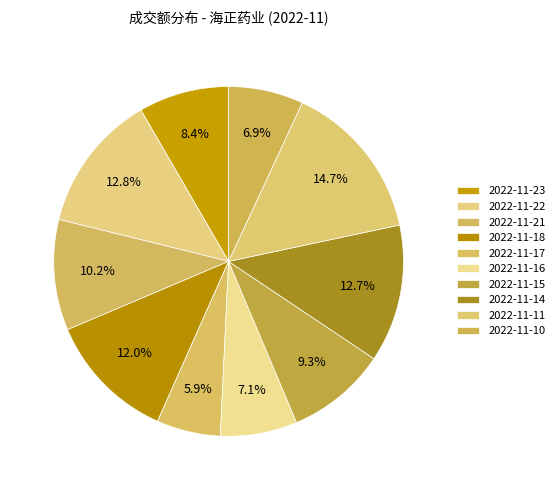

Does 2022-11-15 represent more than half of the total?

No